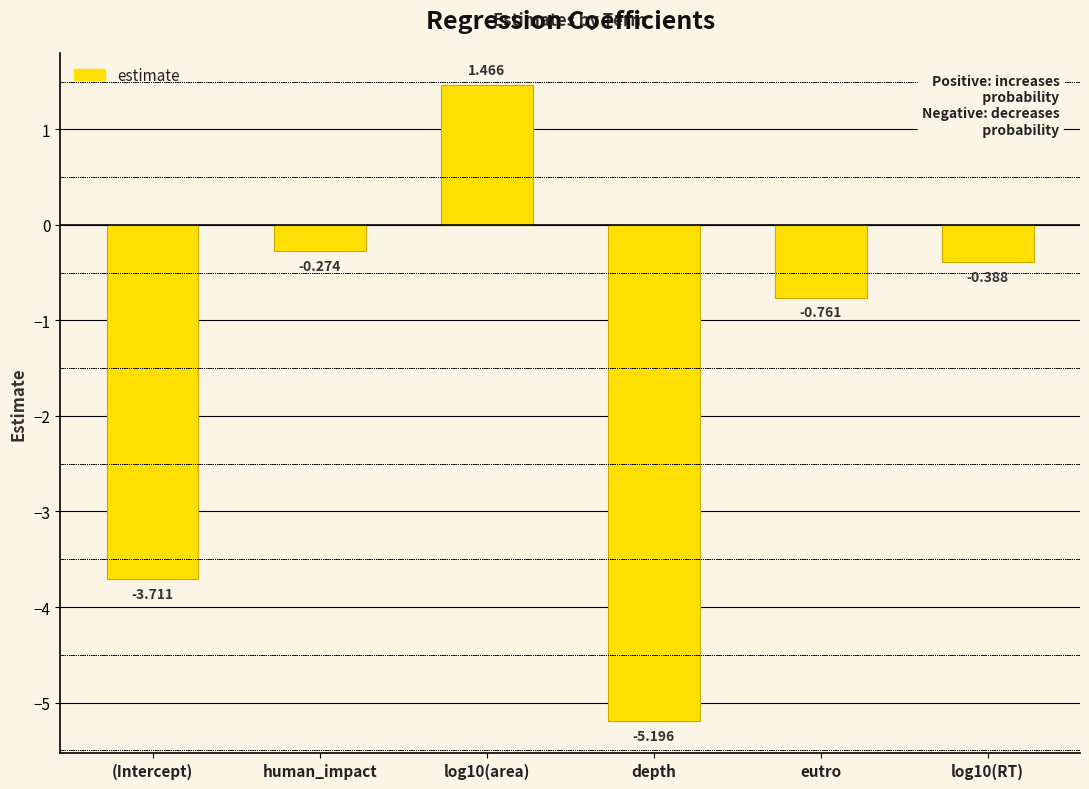

What is the label of the 3rd bar from the right?

depth